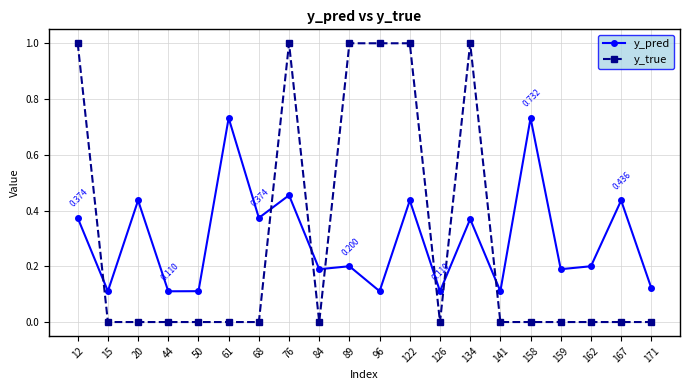

Is the value of y_pred at 12 greater than the value of y_true at 141?

Yes